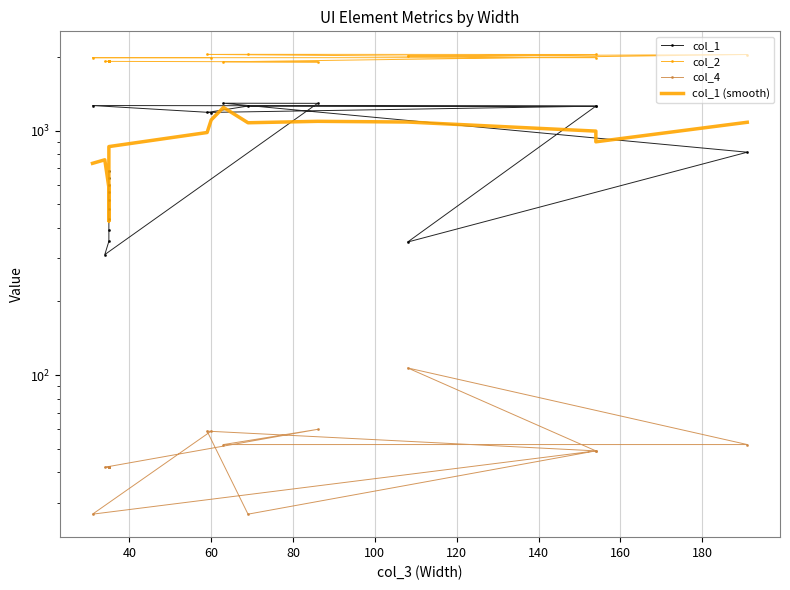

What is the spread (max minus min) of values at 120?

1997.5